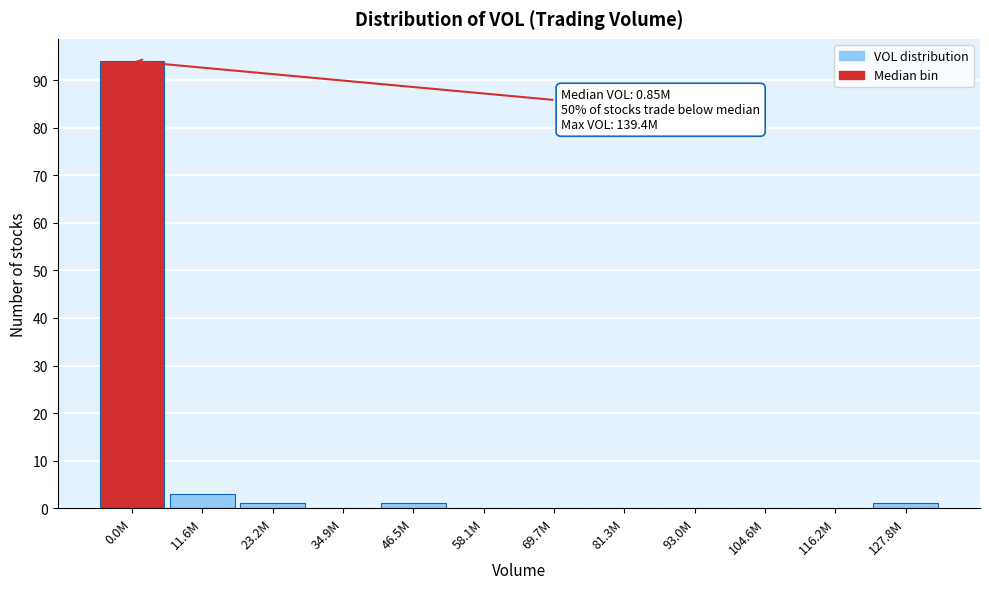

Reading left to right, what are all the values shown in this chart?

0.0M=94	11.6M=3	23.2M=1	34.9M=0	46.5M=1	58.1M=0	69.7M=0	81.3M=0	93.0M=0	104.6M=0	116.2M=0	127.8M=1